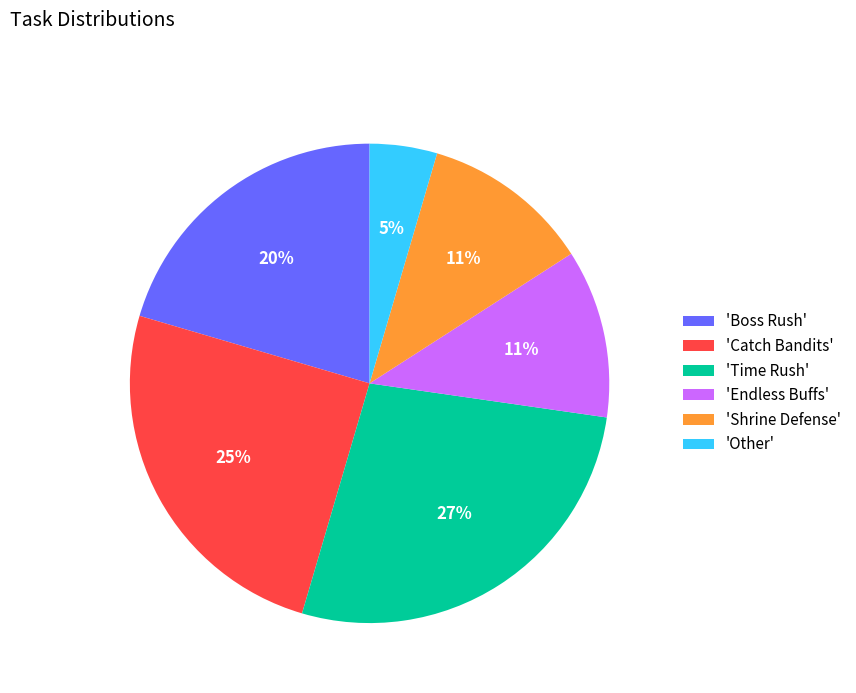

To the nearest percent, what is the average slice percentage?

17%